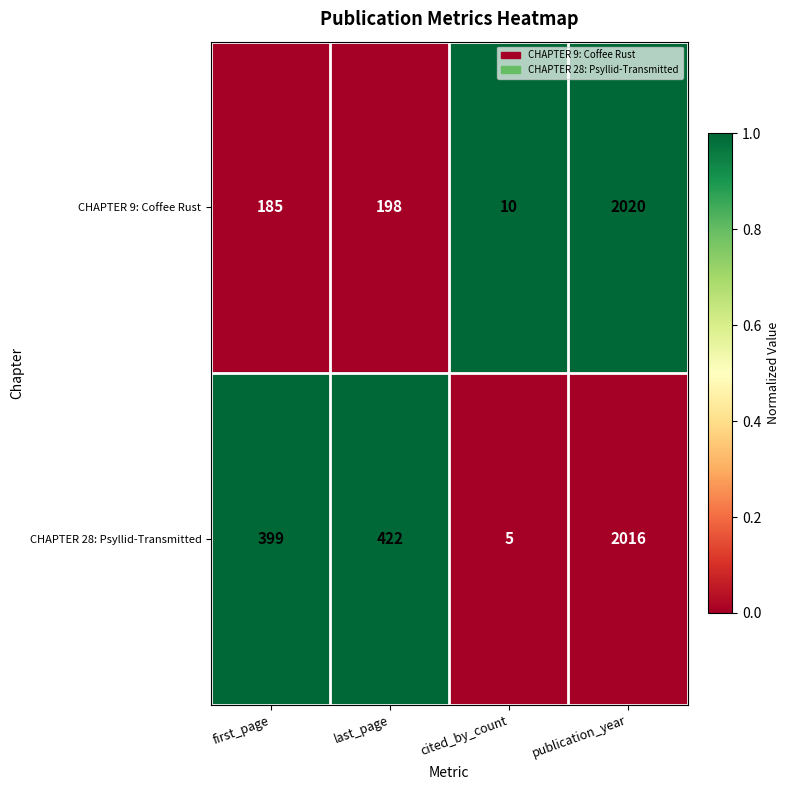

At which category is the sum across all series the highest?

publication_year